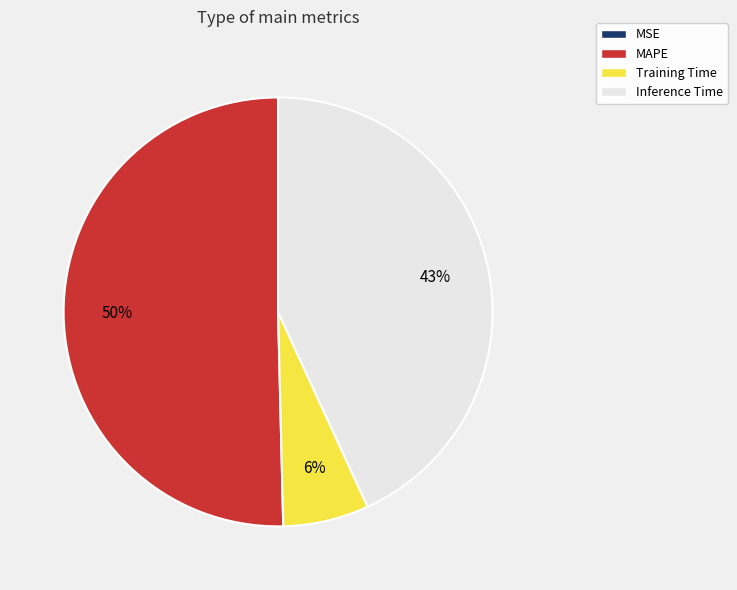

Which category accounts for the majority?

MAPE